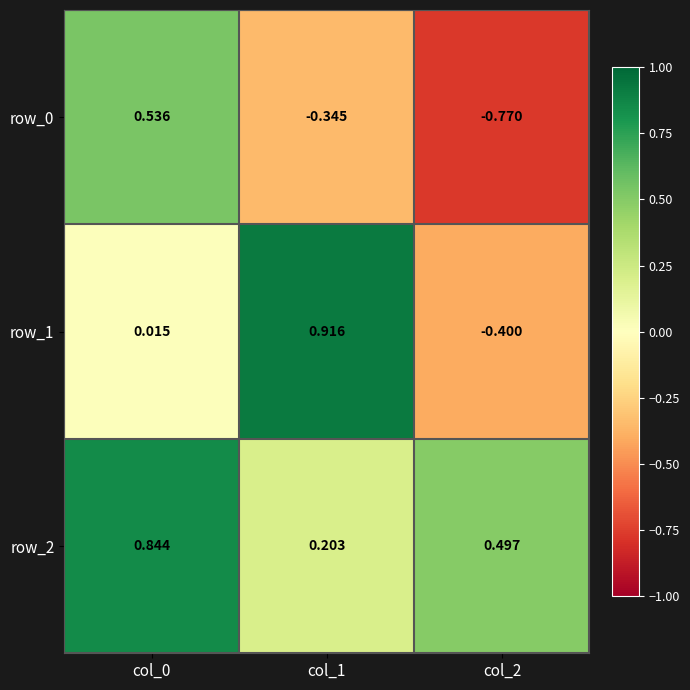

Is the value of row_2 at col_2 greater than the value of row_1 at col_1?

No